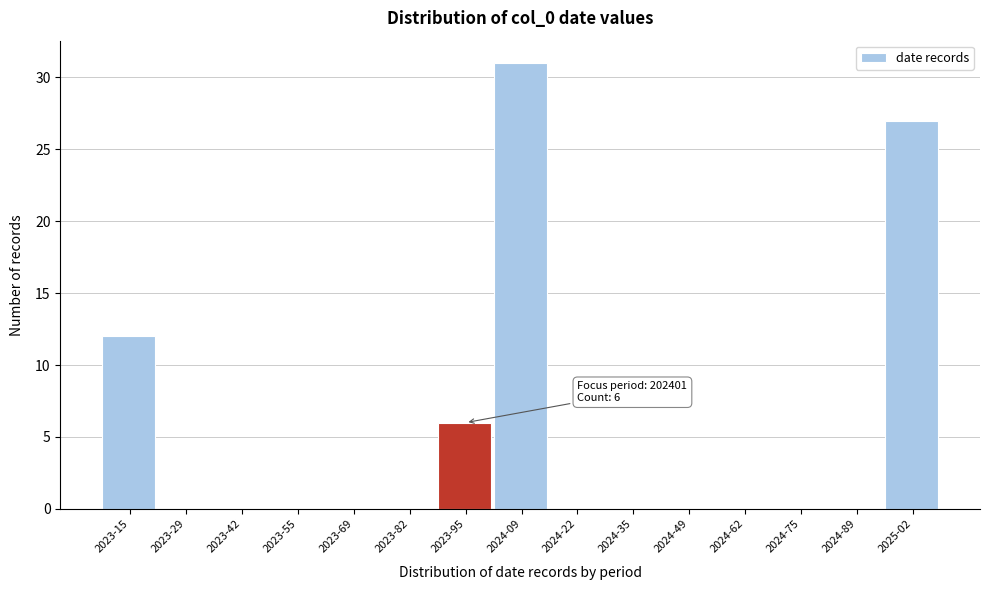

Reading left to right, list all the values displayed in this chart.

2023-15=12	2023-29=0	2023-42=0	2023-55=0	2023-69=0	2023-82=0	2023-95=6	2024-09=31	2024-22=0	2024-35=0	2024-49=0	2024-62=0	2024-75=0	2024-89=0	2025-02=27